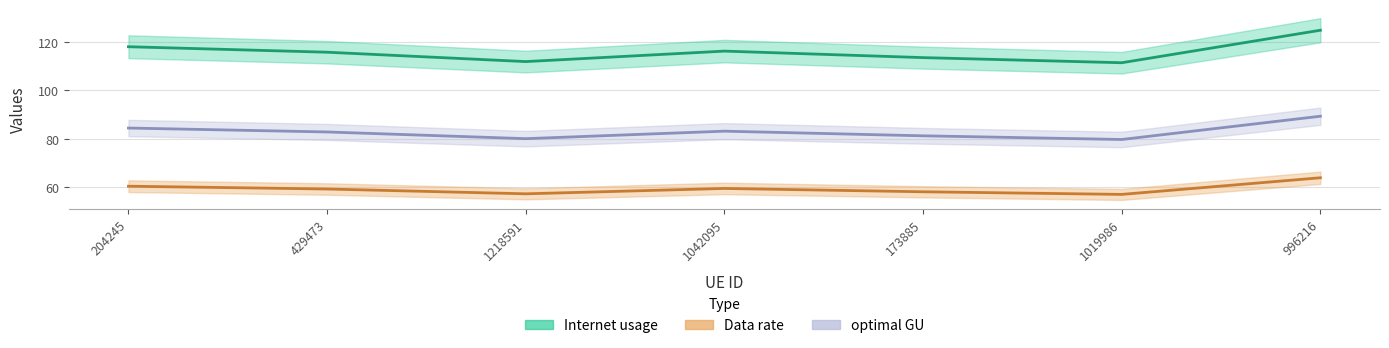

What is the difference between the second highest and second lowest values in the Data rate series?

3.1